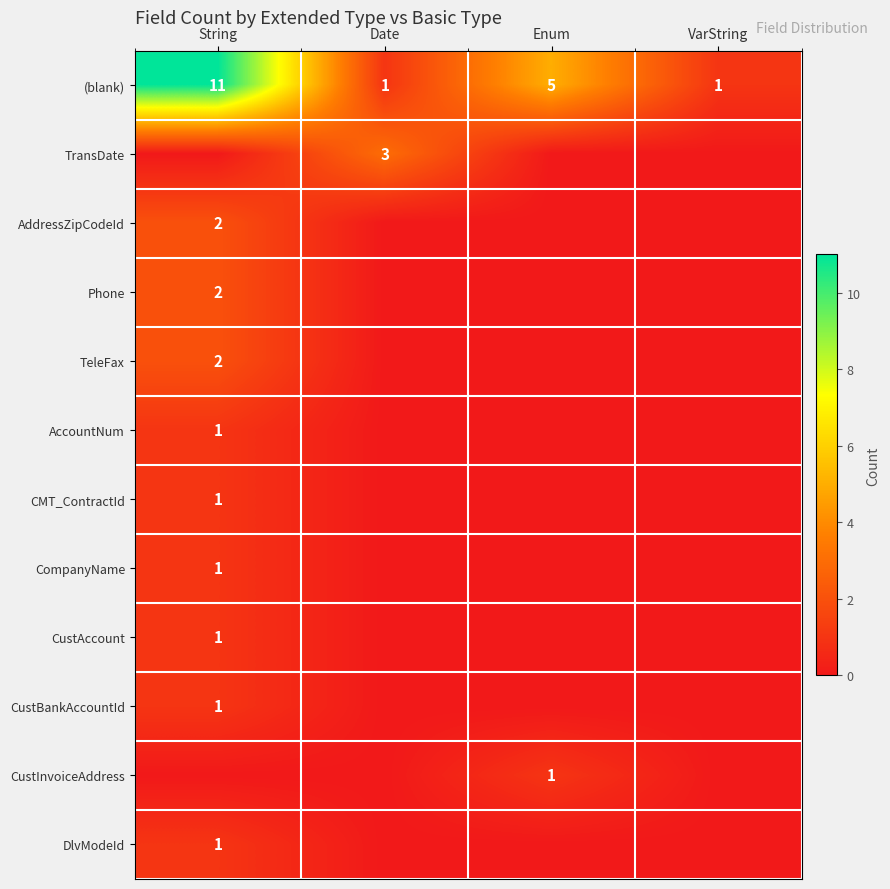

The value of TransDate at Date is 3. True or false?

True